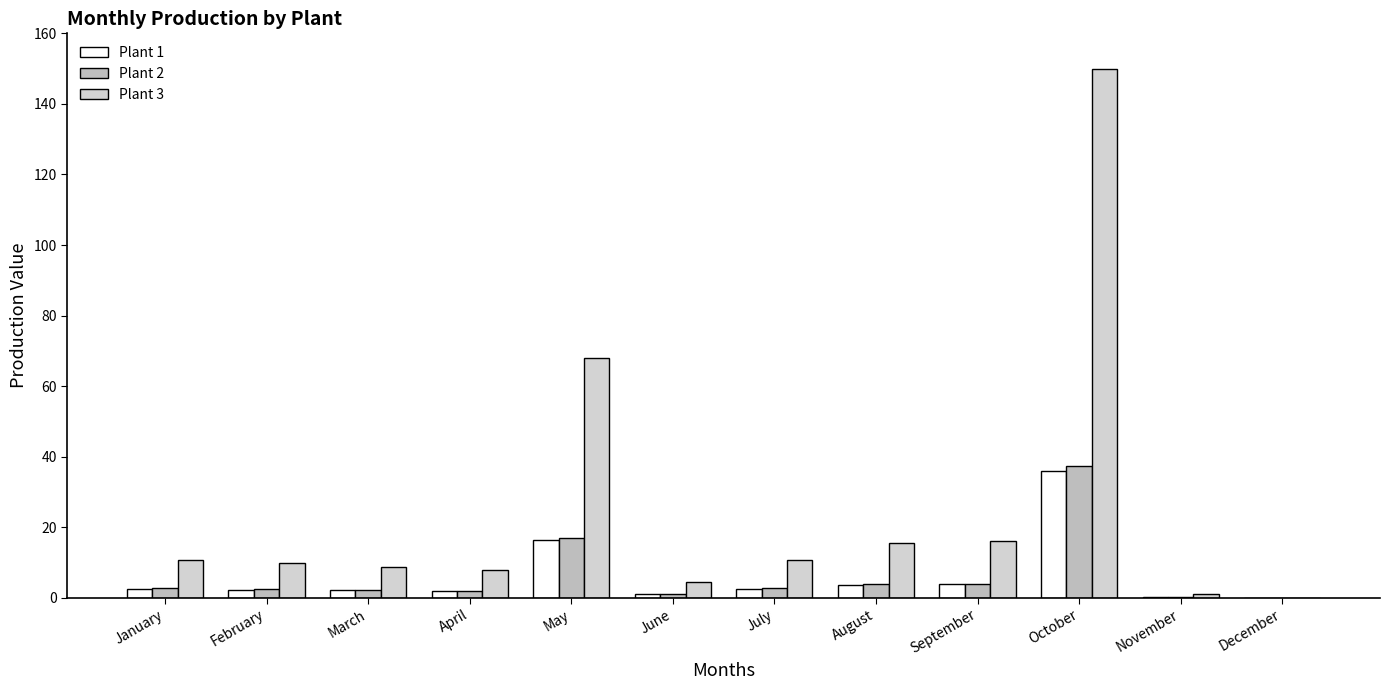

How many data points does each series have?

12